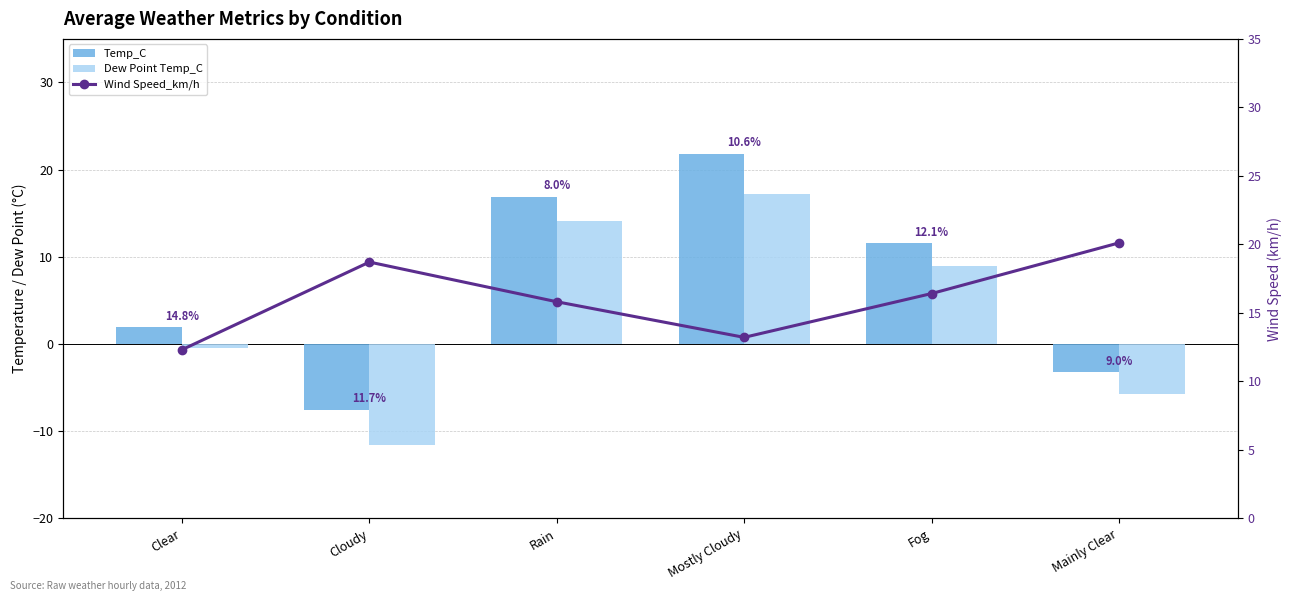

Is it true that Temp_C equals -10.3 at Cloudy?

False